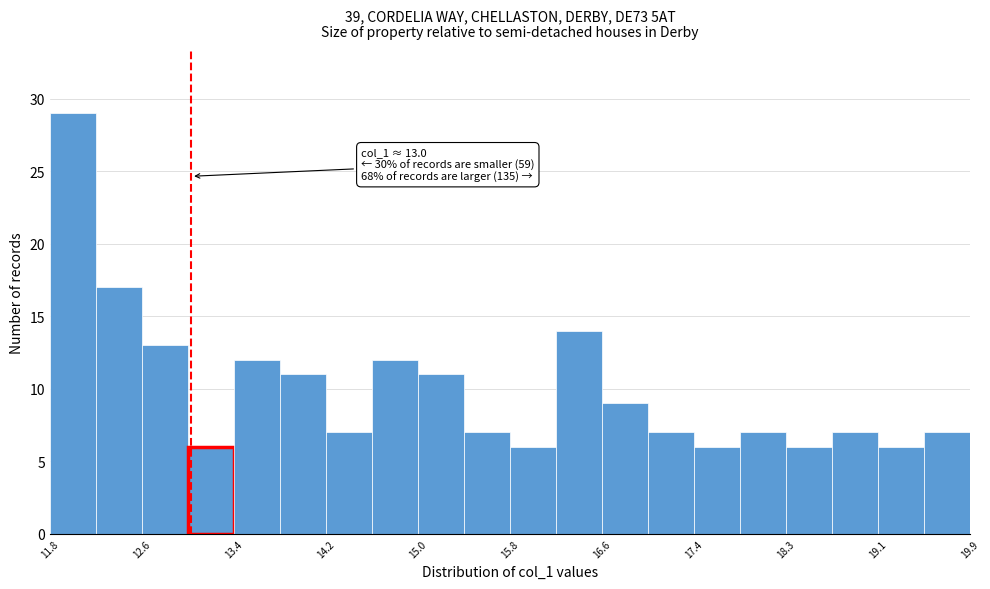

Over which range of the x-axis is the bar tallest?

11.8 to 12.2